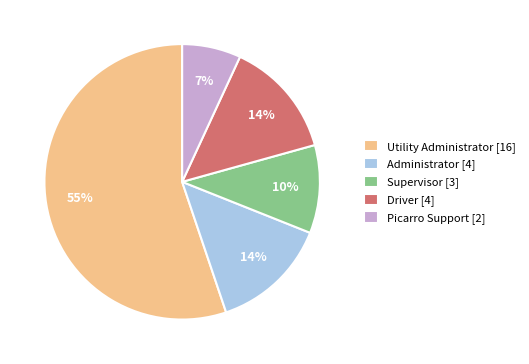

Between Driver [4] and Supervisor [3], which is larger?

Driver [4]